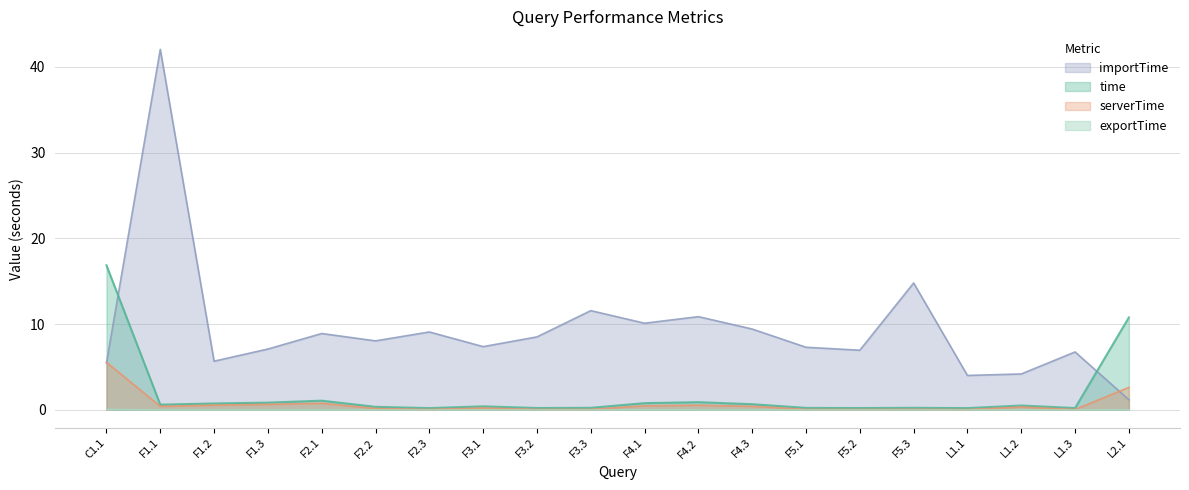

Does the chart display data point markers on the line(s)?

No